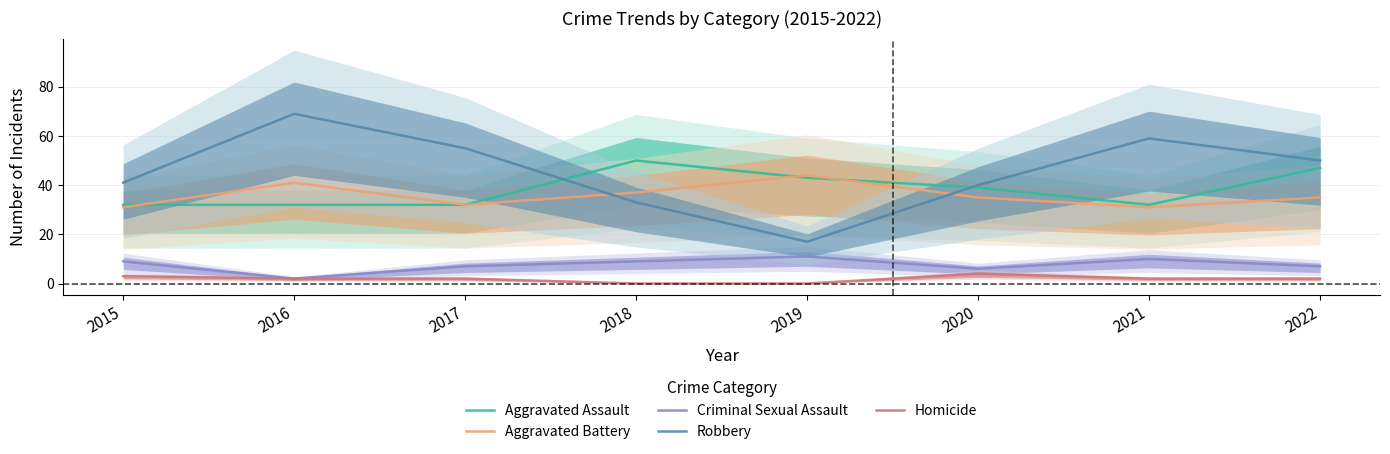

How many interior local peaks does the Homicide series have?

1